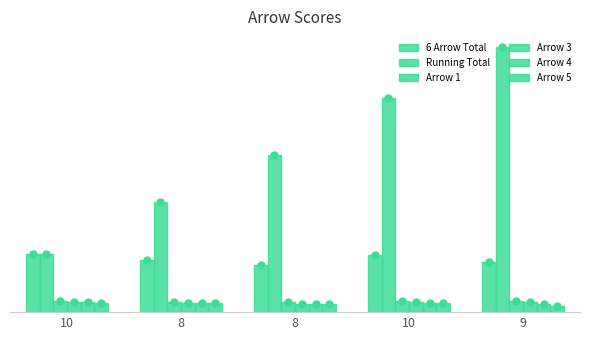

Reading left to right, transcribe all the data shown in this chart.

6 Arrow Total: 10=53	8=48	8=43	10=52	9=46
Running Total: 10=53	8=101	8=144	10=196	9=242
Arrow 1: 10=10	8=9	8=9	10=10	9=10
Arrow 3: 10=9	8=8	8=7	10=9	9=9
Arrow 4: 10=9	8=8	8=7	10=8	9=7
Arrow 5: 10=8	8=8	8=7	10=8	9=6